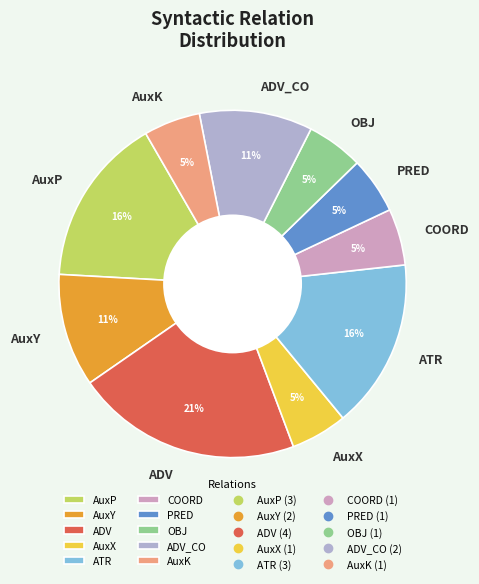

Does AuxX represent more than half of the total?

No